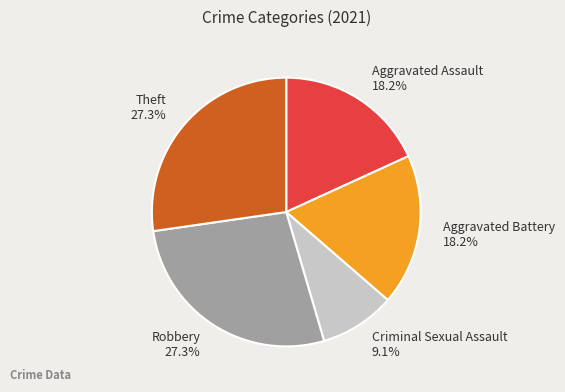

To the nearest percent, what is the combined percentage of Aggravated Assault and Criminal Sexual Assault?

27%